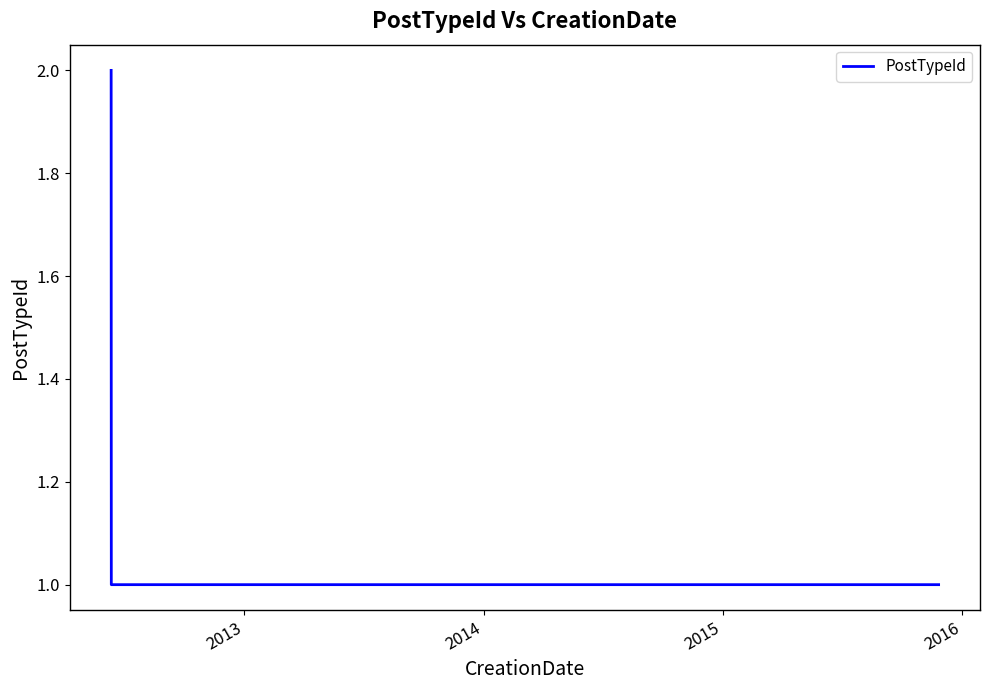

What is the sum of all values?

6